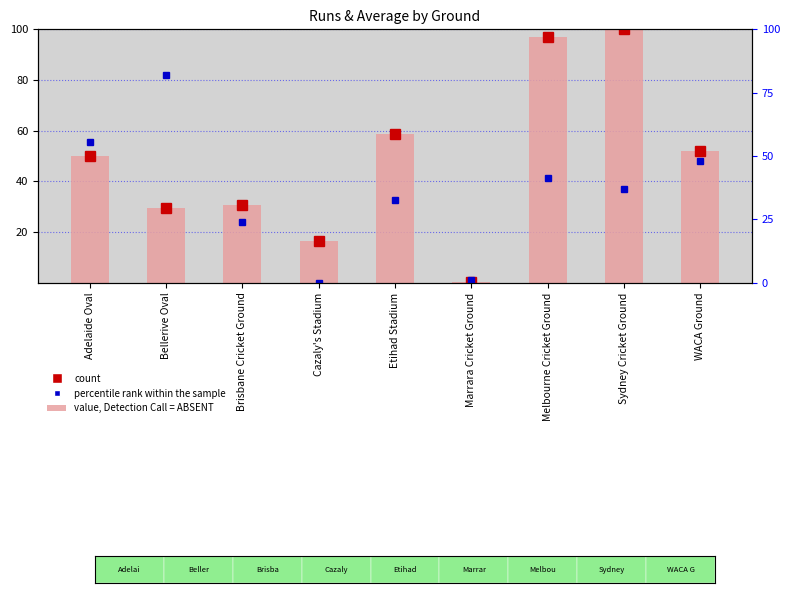

At how many categories does at least one series exceed 57?

4